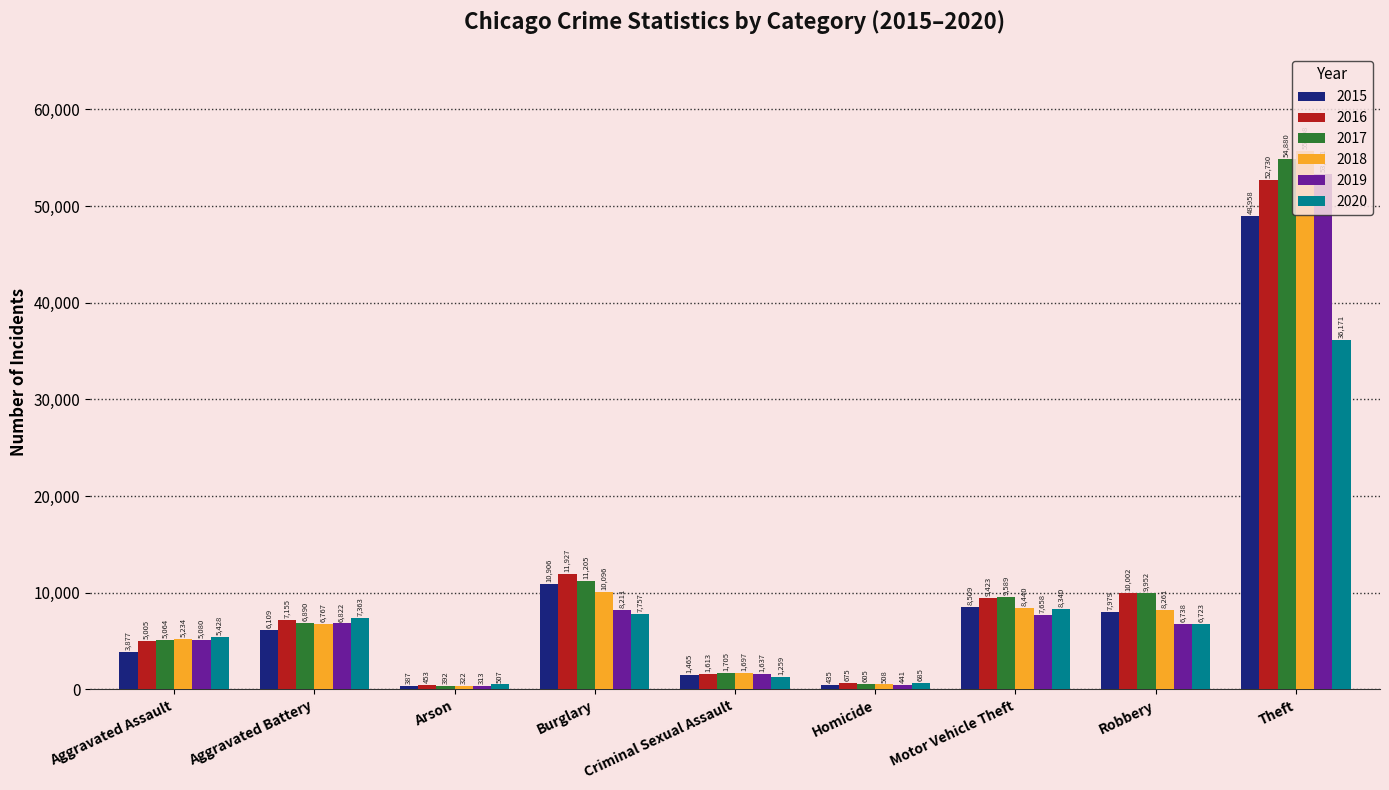

Read the 2017 value at Homicide, to the nearest 100.

600